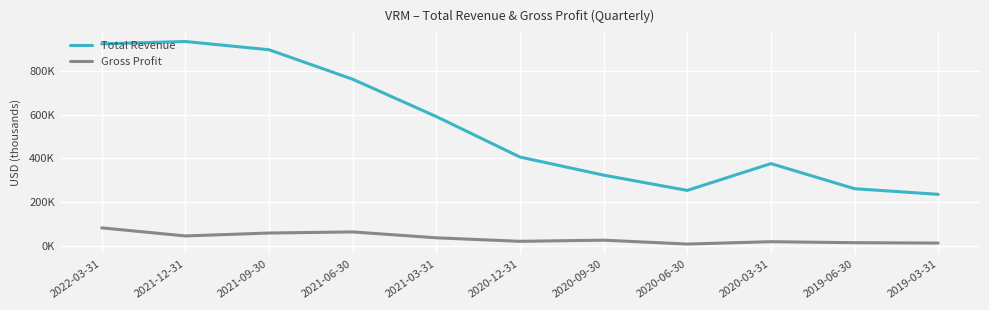

Reading right to left, transcribe all the data shown in this chart.

Total Revenue: 2019-03-31=235100	2019-06-30=260900	2020-03-31=375800	2020-06-30=253100	2020-09-30=323000	2020-12-31=405800	2021-03-31=591100	2021-06-30=761900	2021-09-30=896800	2021-12-31=934500	2022-03-31=923800
Gross Profit: 2019-03-31=12100	2019-06-30=13800	2020-03-31=18400	2020-06-30=7600	2020-09-30=25400	2020-12-31=20100	2021-03-31=36200	2021-06-30=63100	2021-09-30=58100	2021-12-31=44700	2022-03-31=81700